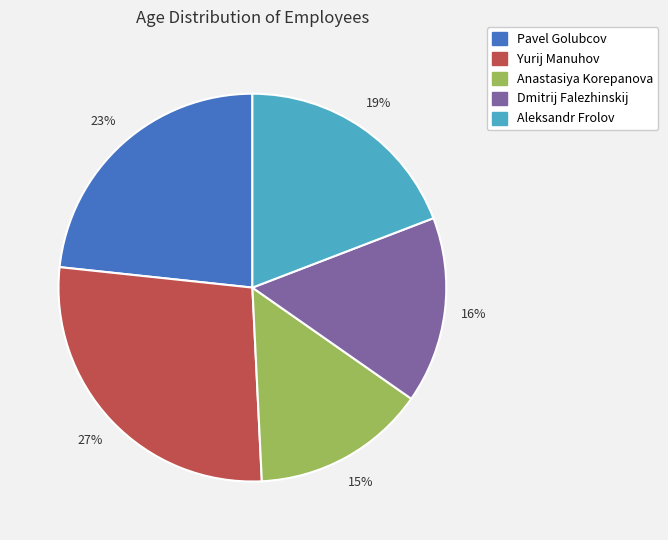

To the nearest percent, what is the average slice percentage?

20%